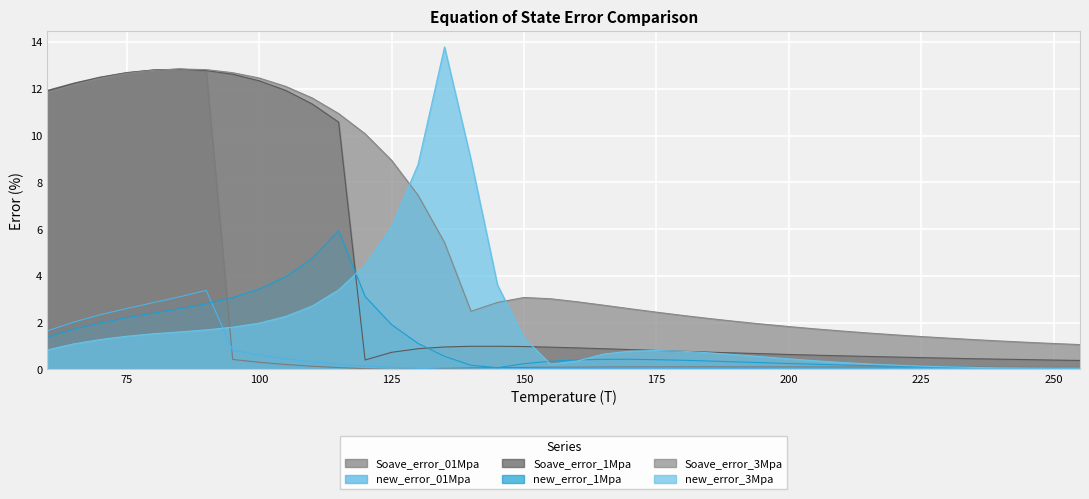

What is the difference between the new_error_3Mpa values at 250 and 120?

4.4